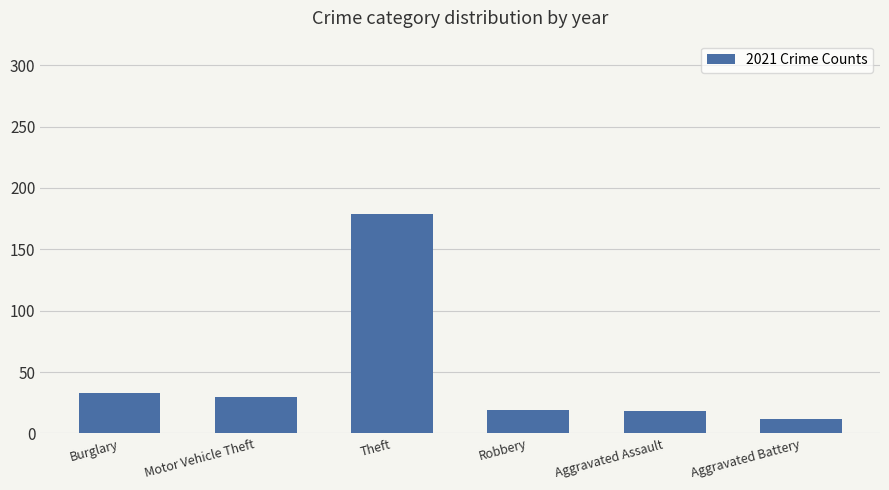

What is the ratio of the value at Robbery to the value at Burglary?

0.6